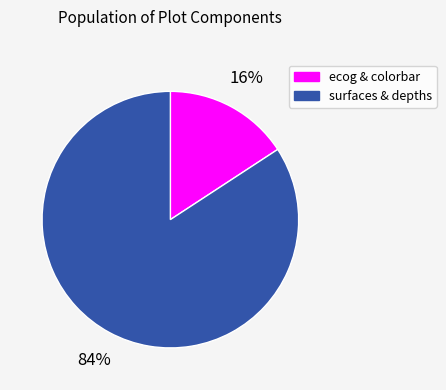

To the nearest percent, what percentage of the pie is surfaces & depths?

84%